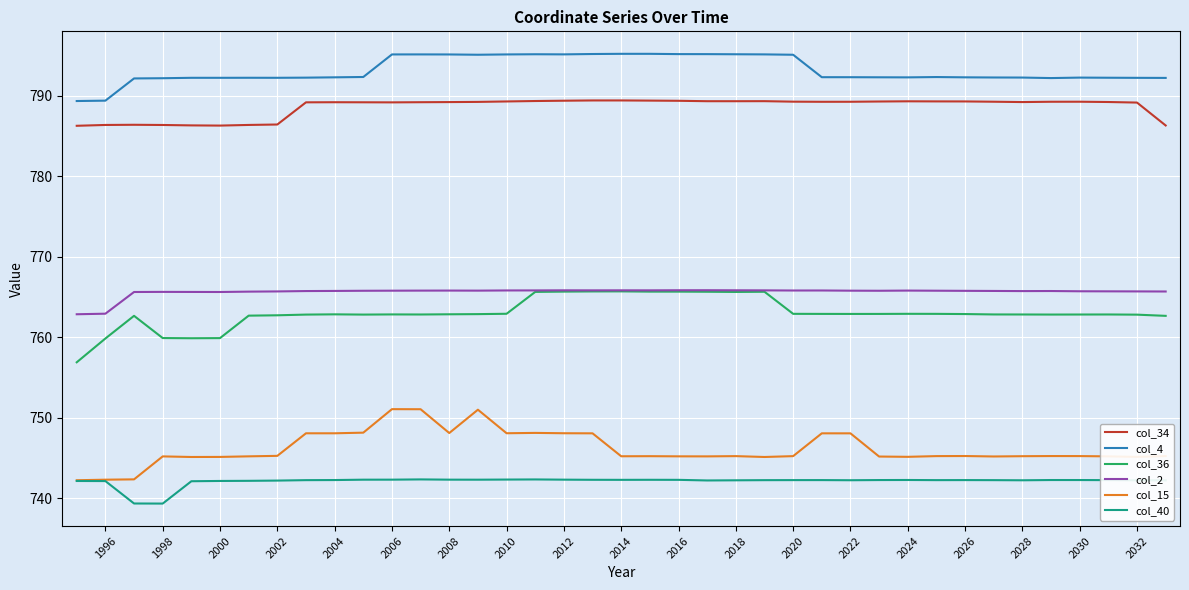

True or false: col_34 and col_40 intersect in this chart.

False